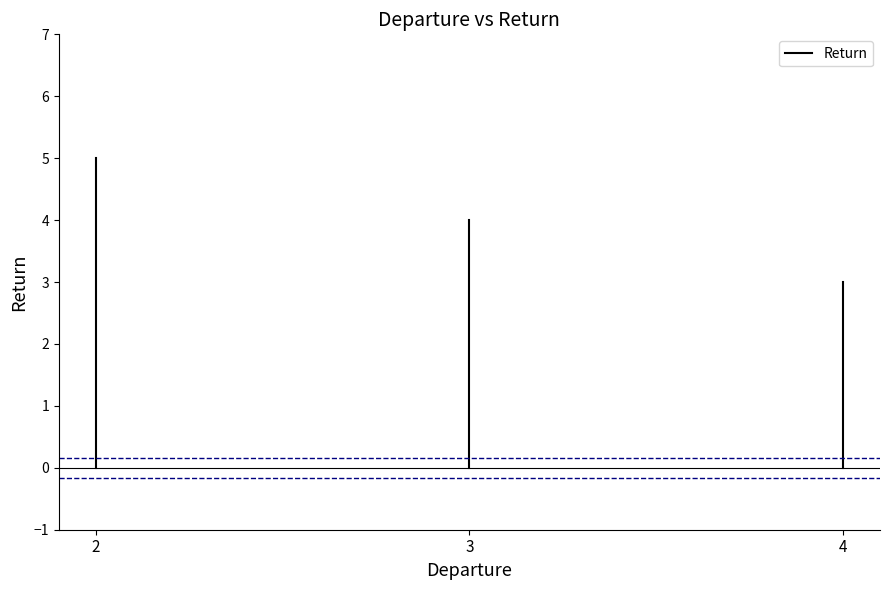

Is this an area chart (filled region under the line)?

No